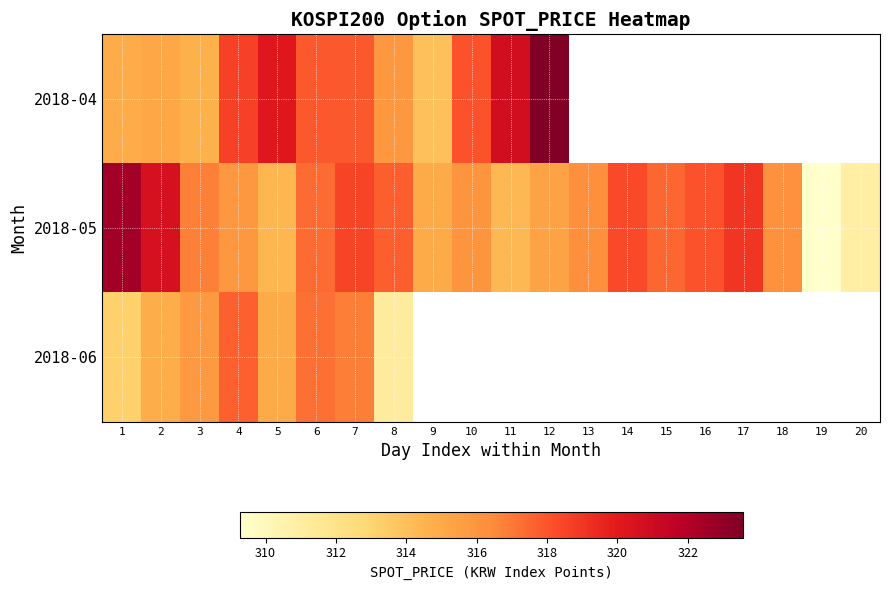

What is the approximate value of 2018-05 at 6?

317.3